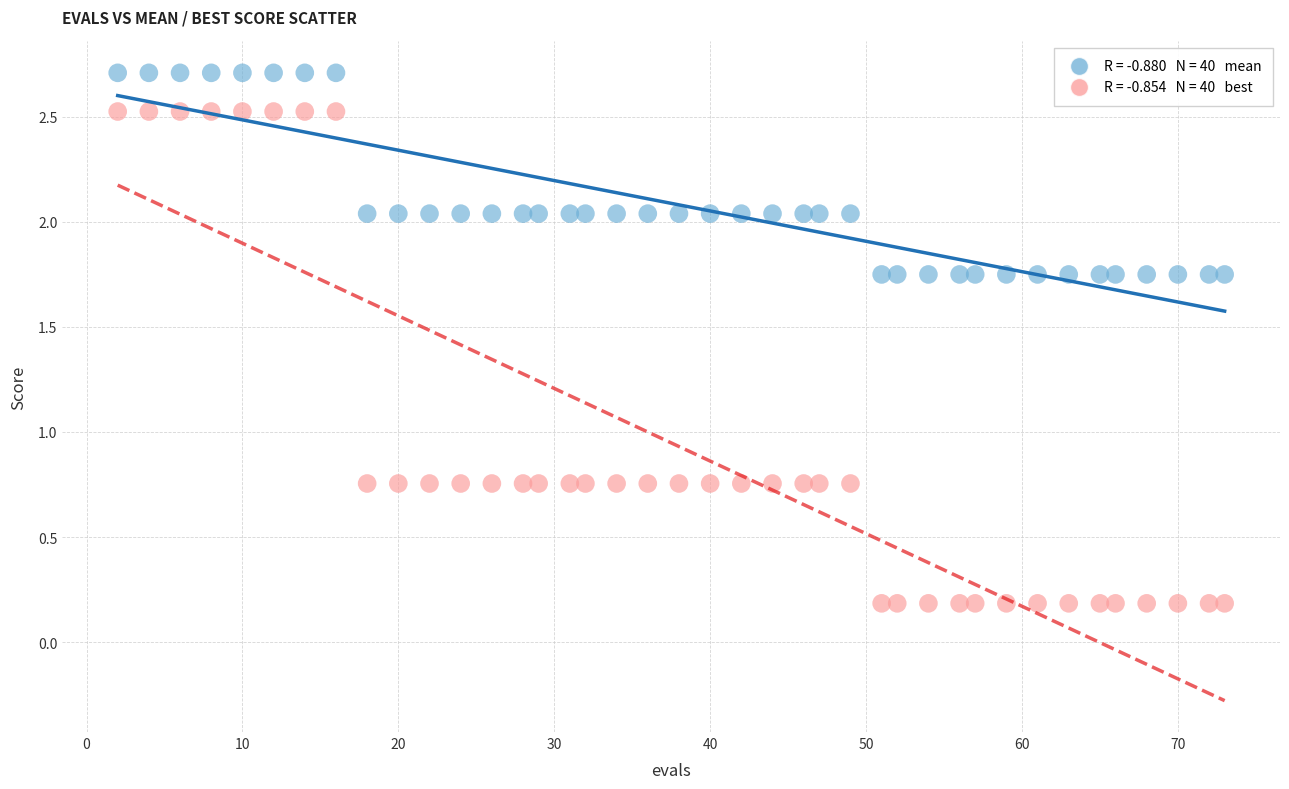

Across all data points, what is the range of X values (max minus min)?

71.0